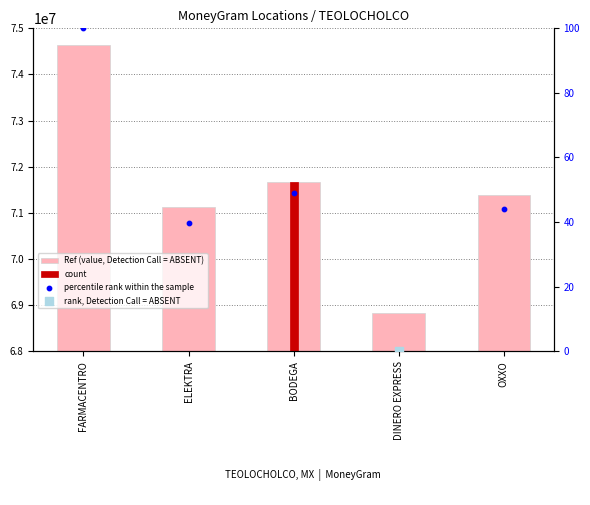

Which series reaches the minimum Y coordinate?

percentile rank within the sample